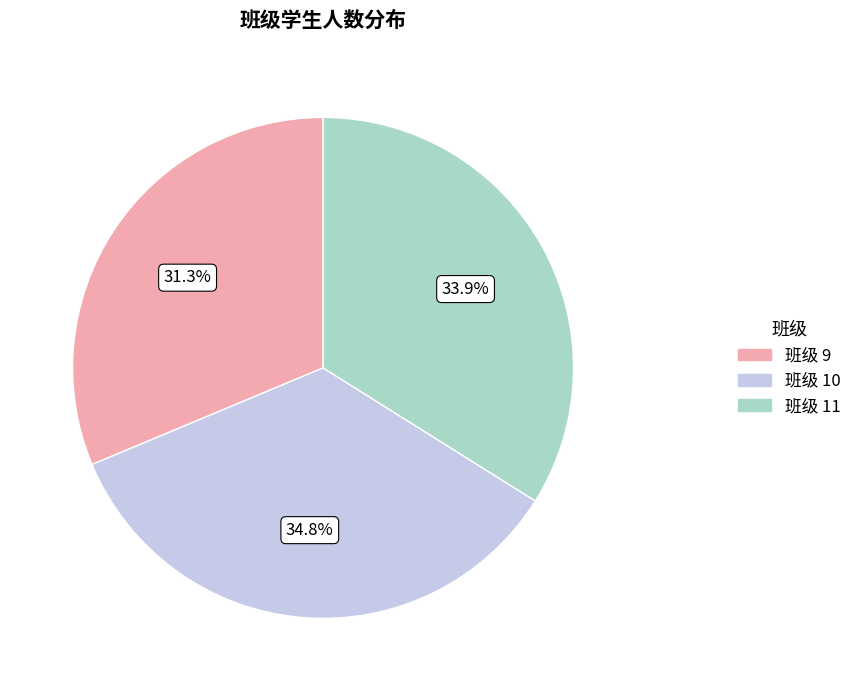

Rank the categories by value from highest to lowest.

班级 10, 班级 11, 班级 9